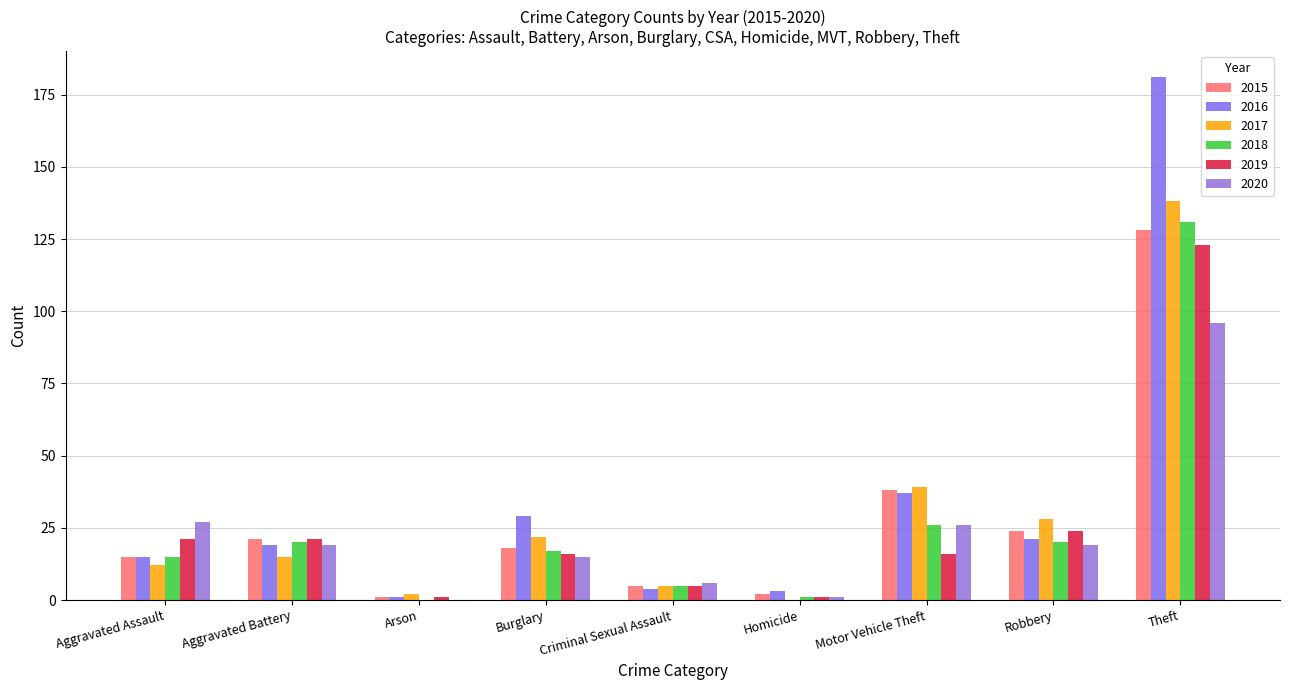

At which label does 2016 reach its peak?

Theft